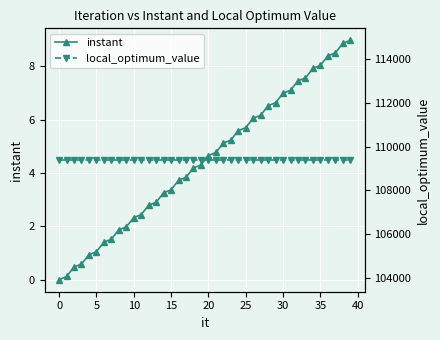

What is the maximum value for local_optimum_value?

109383.0